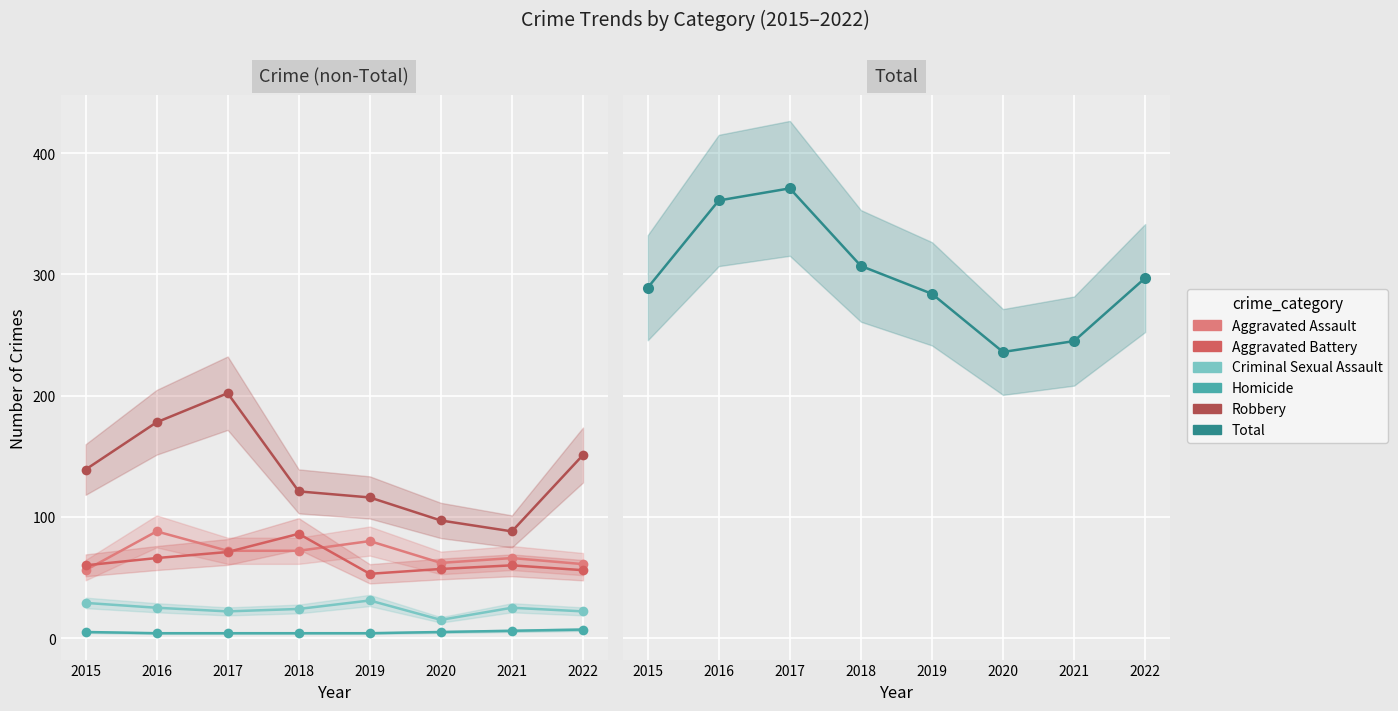

At how many categories does at least one series exceed 70?

8